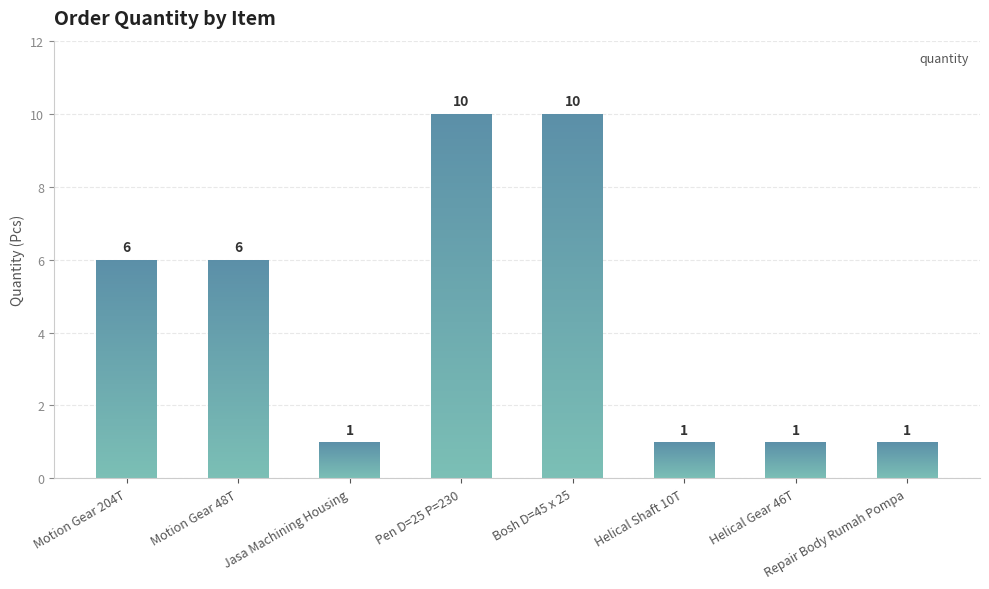

What is the value of the 4th bar from the left?

10